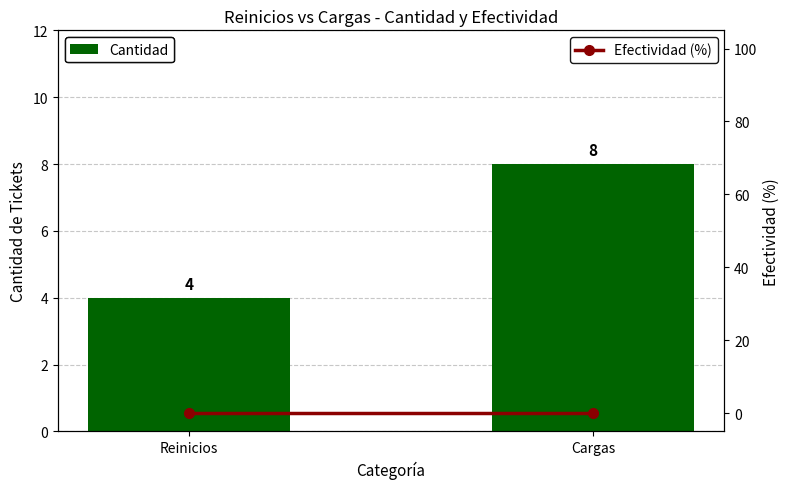

Rank the categories by Efectividad (%) value from lowest to highest.

Reinicios, Cargas